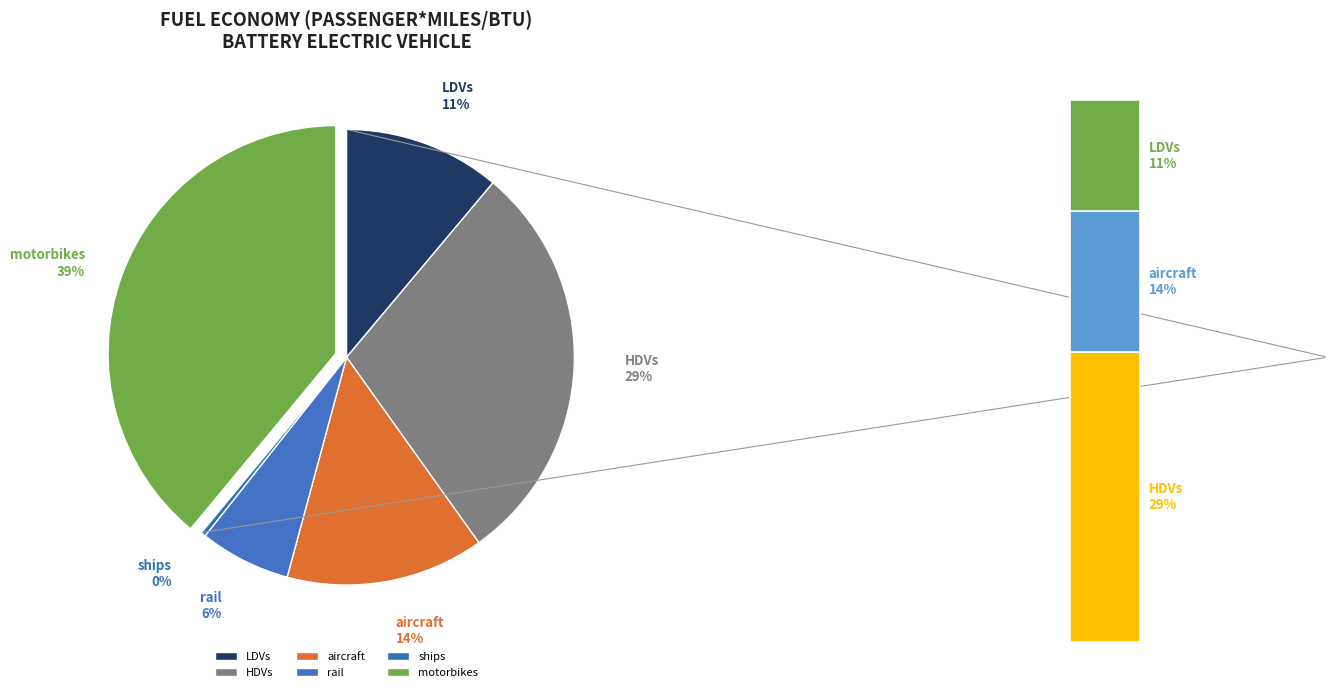

To the nearest percent, what percentage of the pie is LDVs?

11%